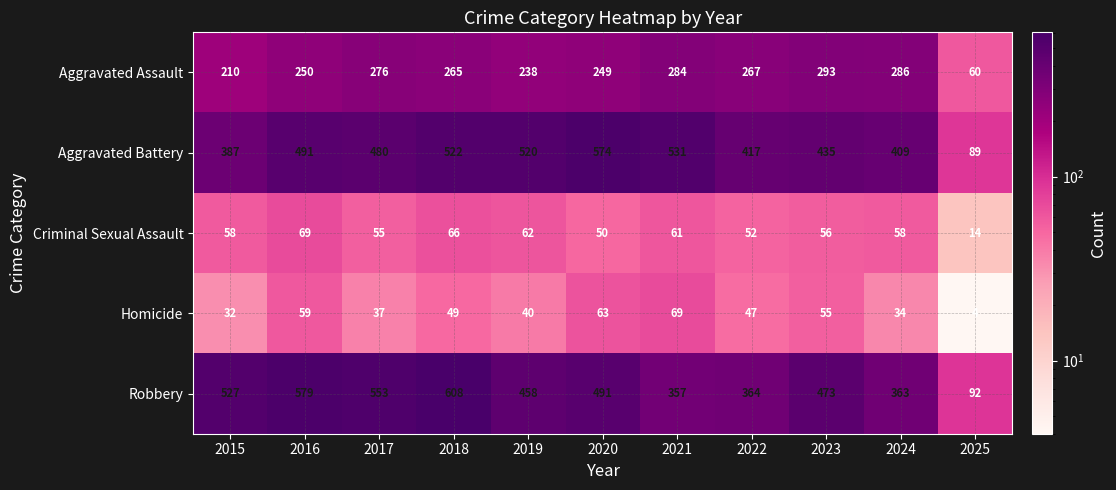

Where does the Aggravated Assault series first go above 265?

2017